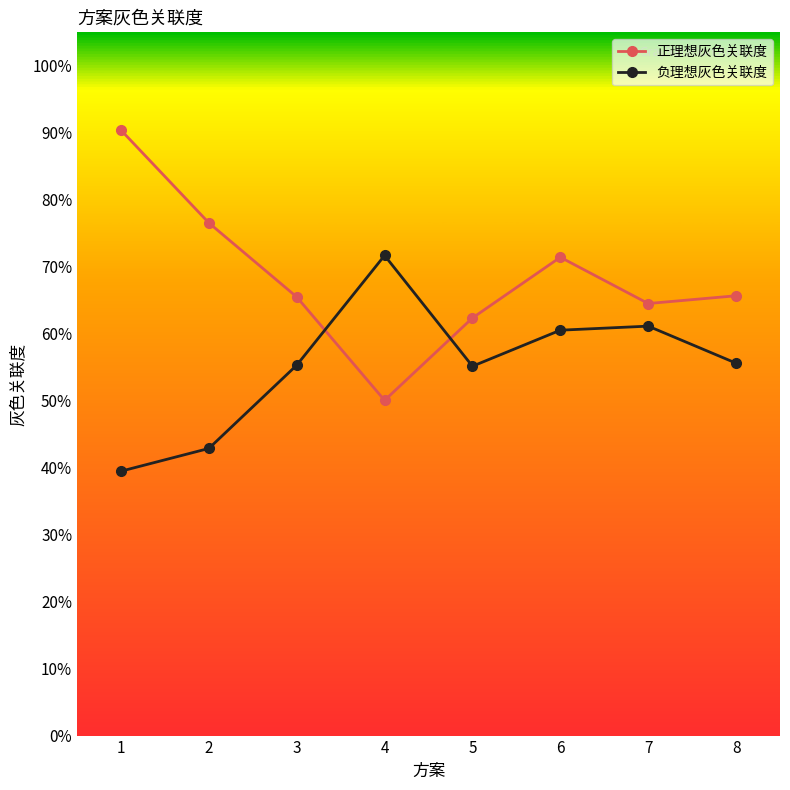

True or false: 负理想灰色关联度 and 正理想灰色关联度 cross at least once.

True